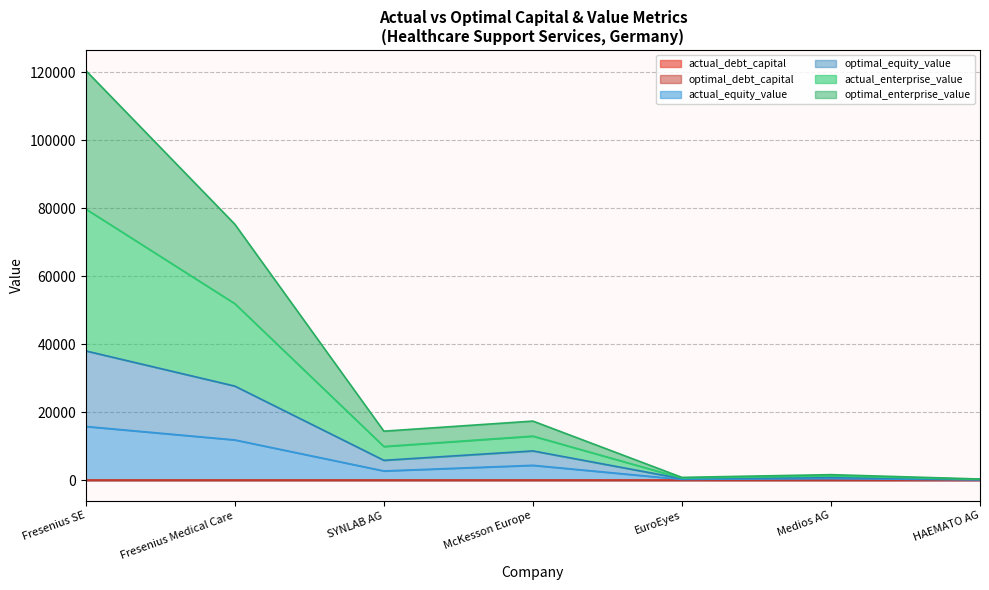

At which category is the sum across all series the highest?

Fresenius SE